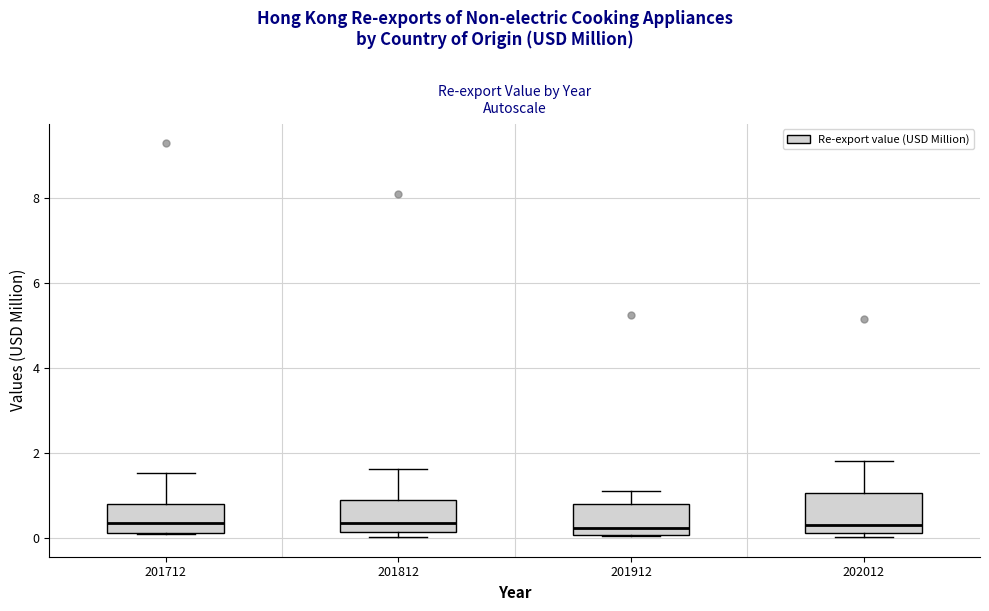

Reading left to right, read every box against the y-axis: the position of its median line, the range the box covers, and the ends of its whiskers. The values are not printed on the chart, so give them approximately, as read against the axis.

201712: median 0.4, box 0.2 to 0.8, whiskers 0.0 to 1.6
201812: median 0.4, box 0.2 to 1.0, whiskers 0.0 to 1.6
201912: median 0.2, box 0.0 to 0.8, whiskers 0.0 to 1.2
202012: median 0.4, box 0.2 to 1.0, whiskers 0.0 to 1.8